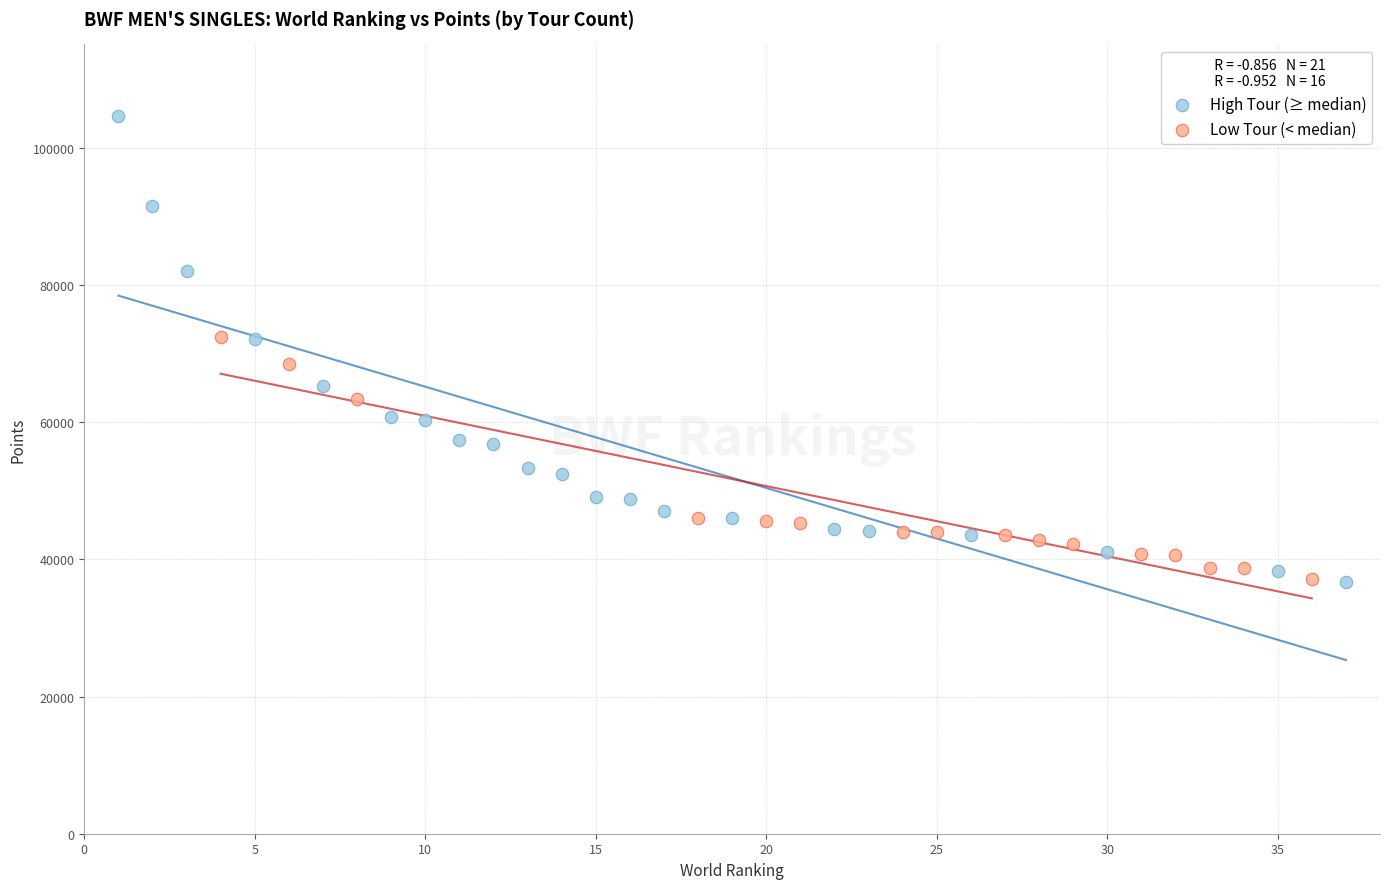

Which series contains the highest Y value?

High Tour (≥ median)